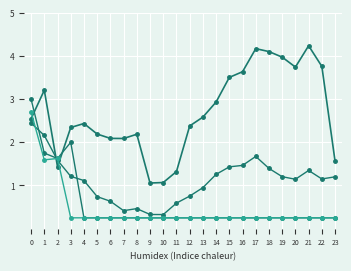

How many lines are shown in the chart?

4